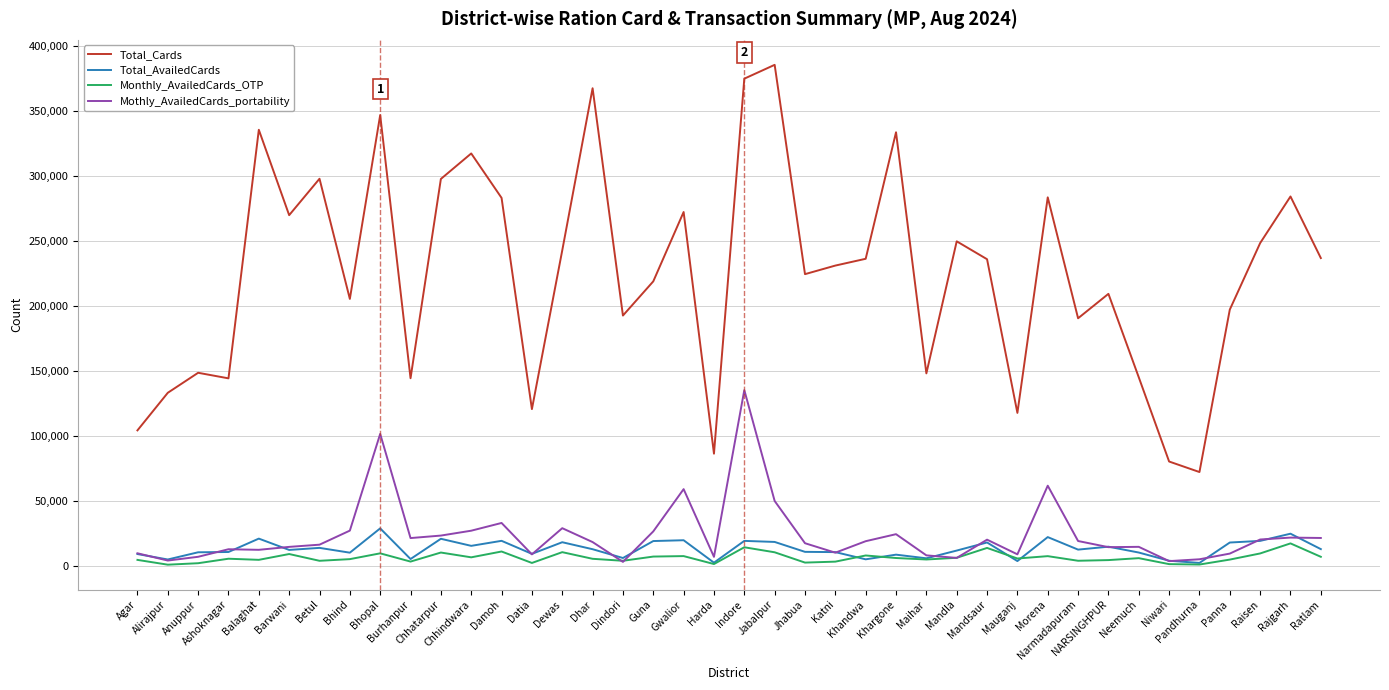

True or false: Total_Cards and Mothly_AvailedCards_portability cross at least once.

False